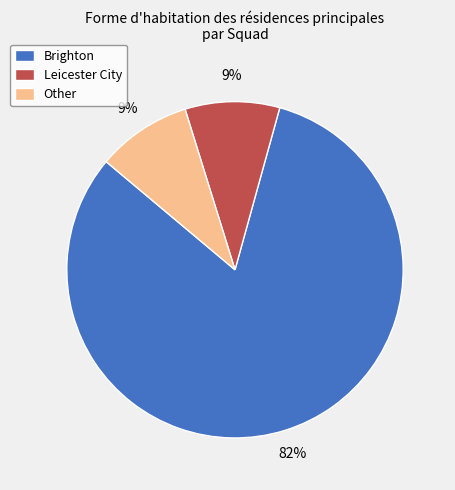

How many slices are in this pie chart?

3